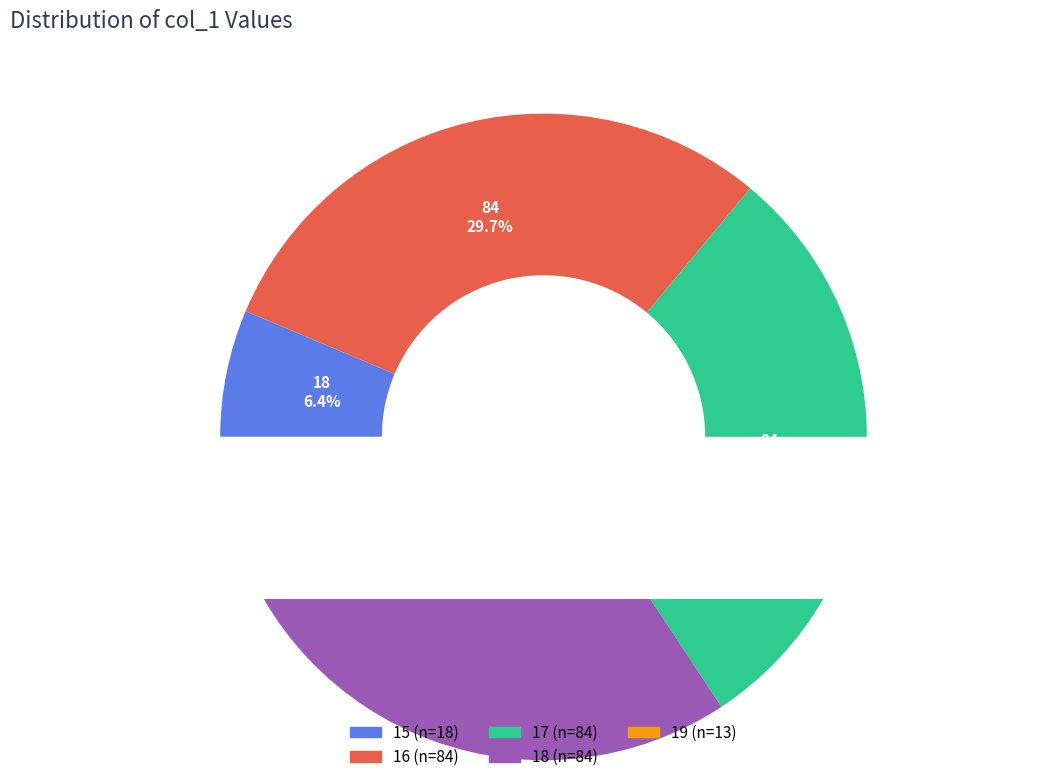

Which category has the biggest portion of the pie?

16